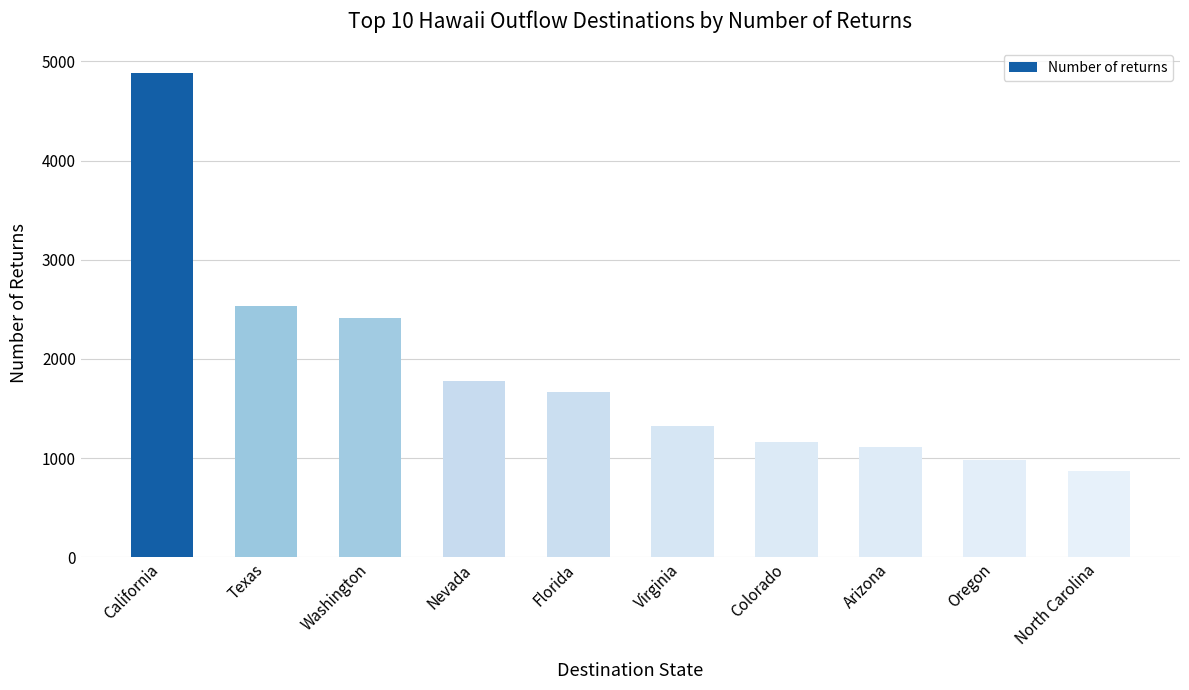

What is the sum of all values?

18736